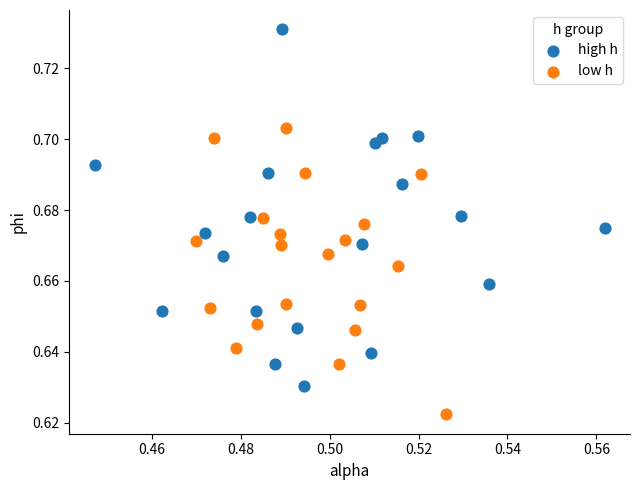

Which series has the largest Y range (max minus min)?

high h